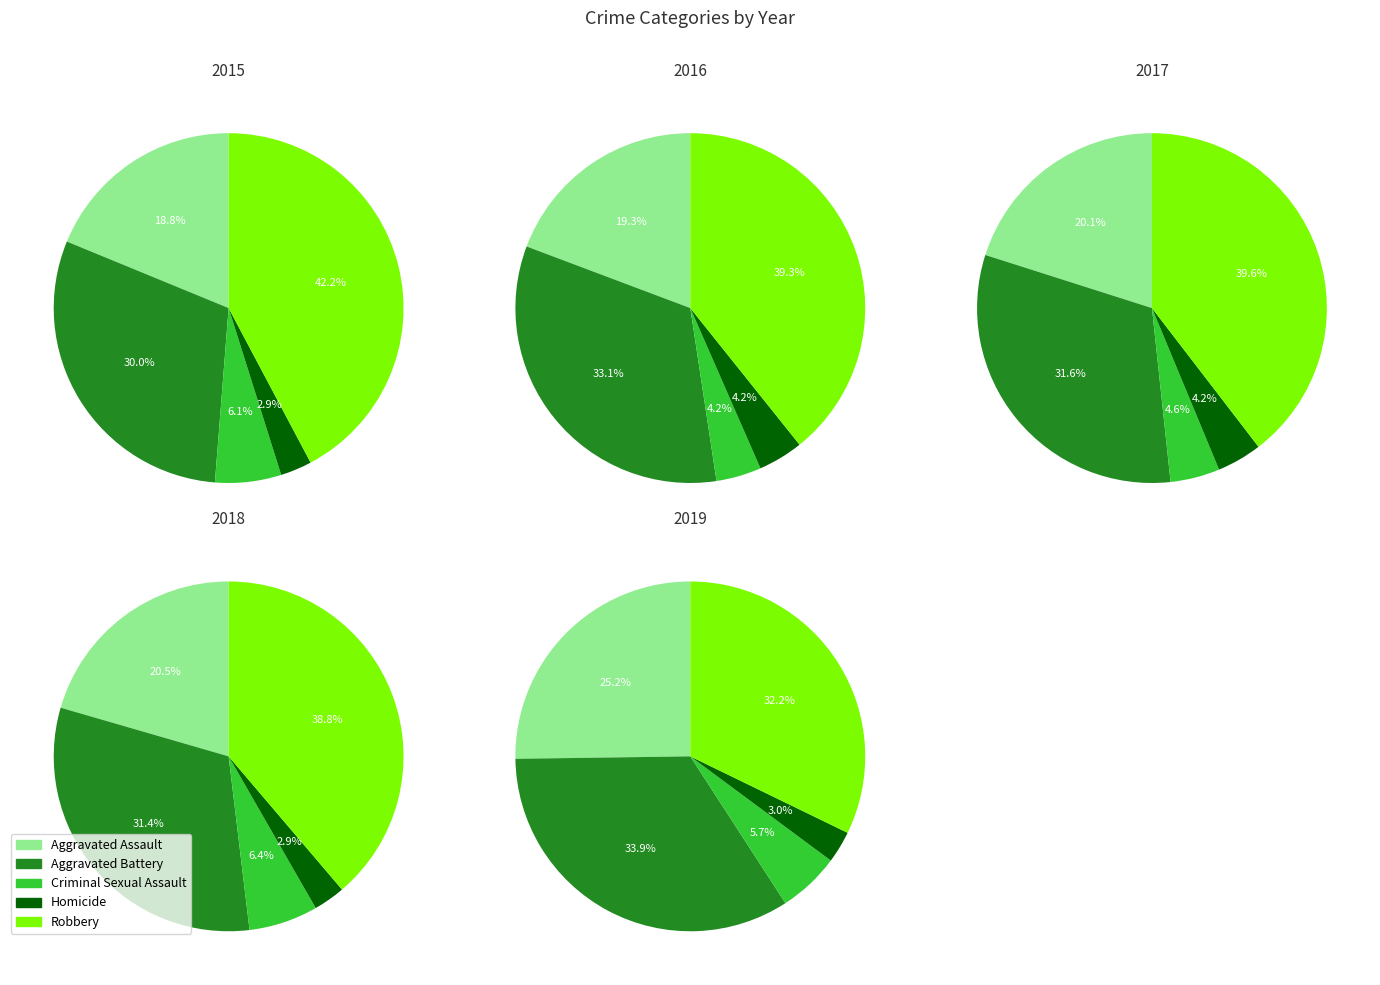

To the nearest percent, what percentage of the pie is Aggravated Assault?

19%